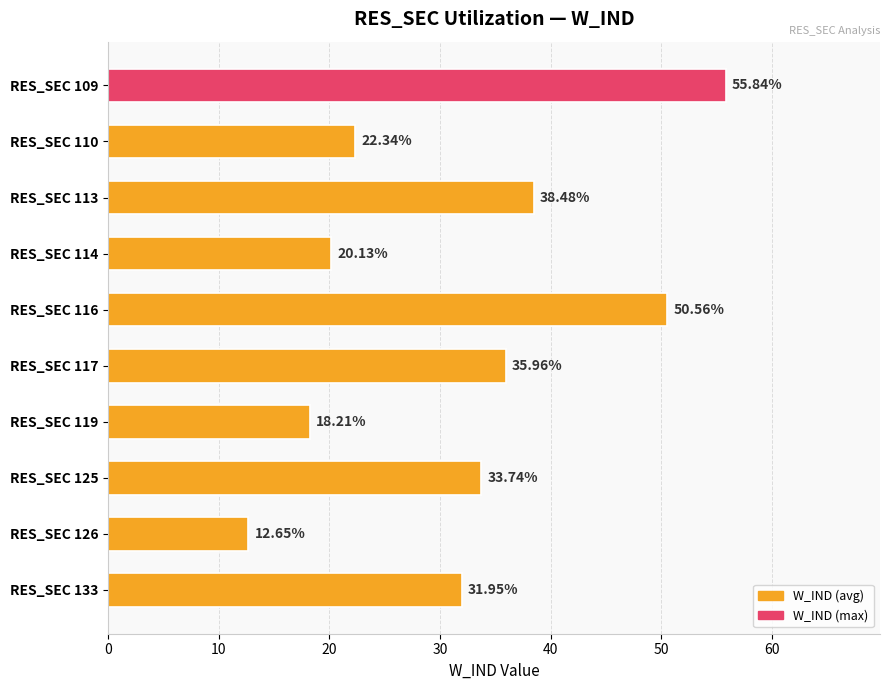

Rank the categories by value from highest to lowest.

RES_SEC 109, RES_SEC 116, RES_SEC 113, RES_SEC 117, RES_SEC 125, RES_SEC 133, RES_SEC 110, RES_SEC 114, RES_SEC 119, RES_SEC 126